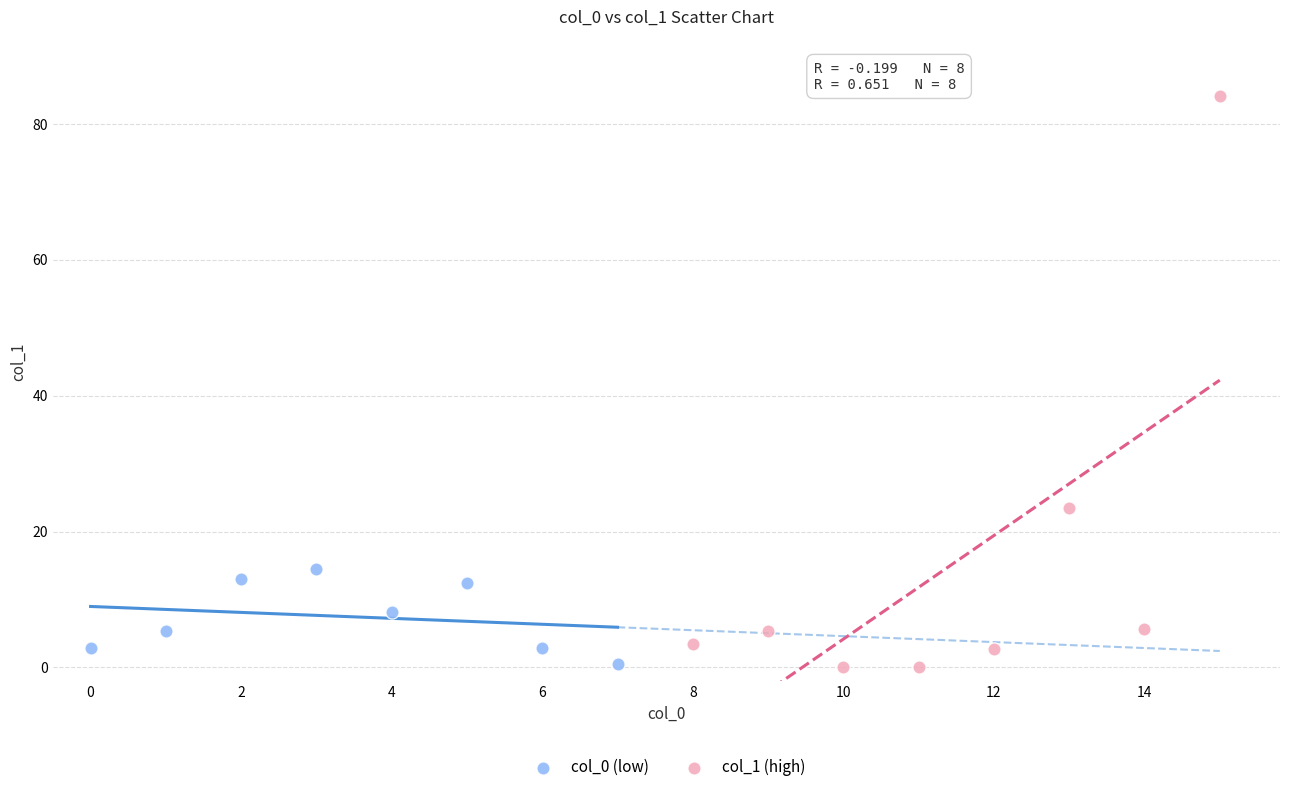

Which series has the widest spread of Y values?

col_1 (high)